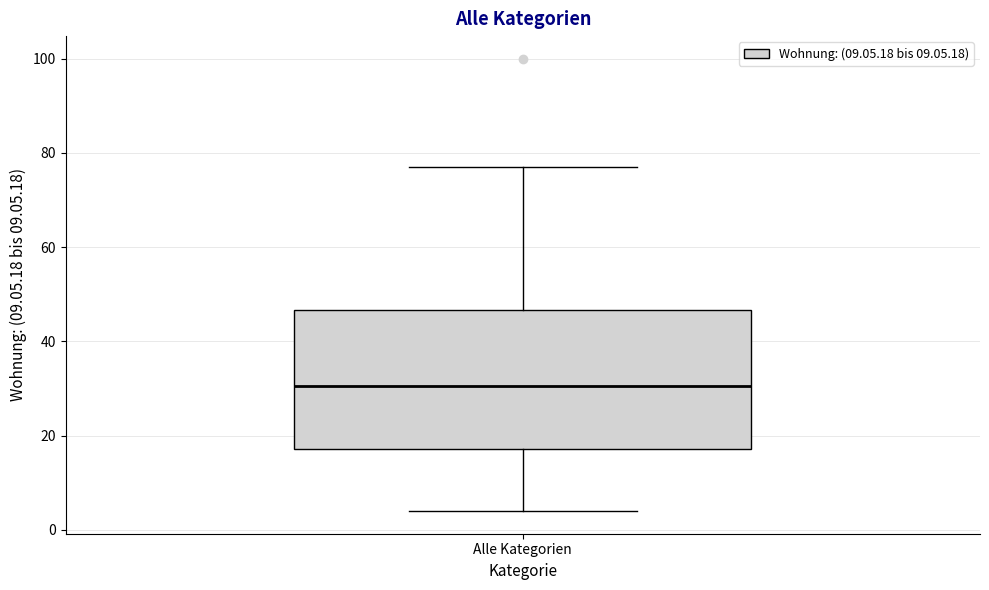

Transcribe this box plot: give where the median line is, the range the box spans, and where the two whiskers end, as read against the y-axis. The values are not printed on the chart, so give them approximately, as read against the axis.

median 30, box 18 to 46, whiskers 4 to 78